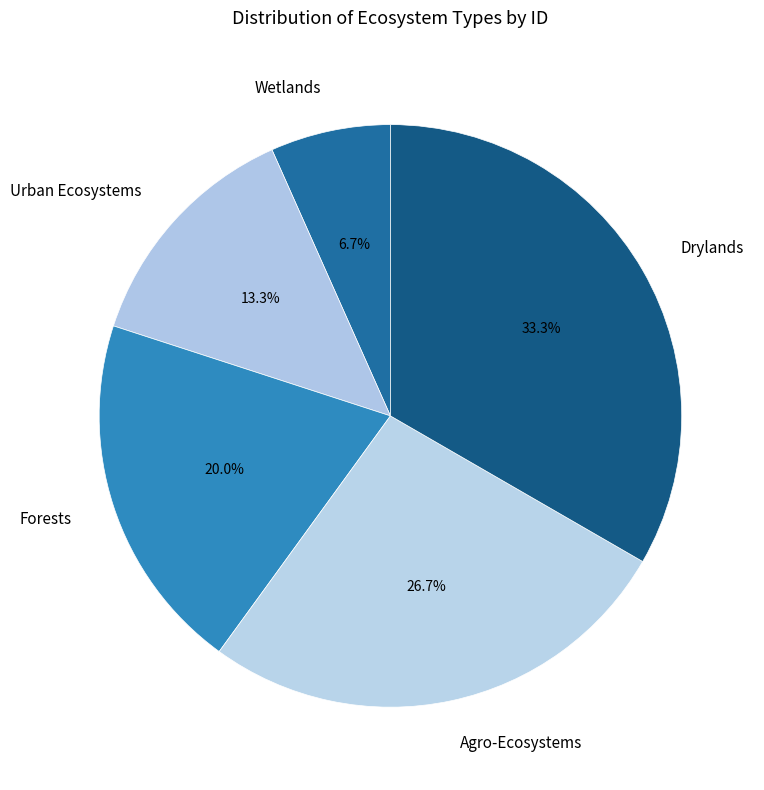

Does Agro-Ecosystems account for over 50% of the chart?

No